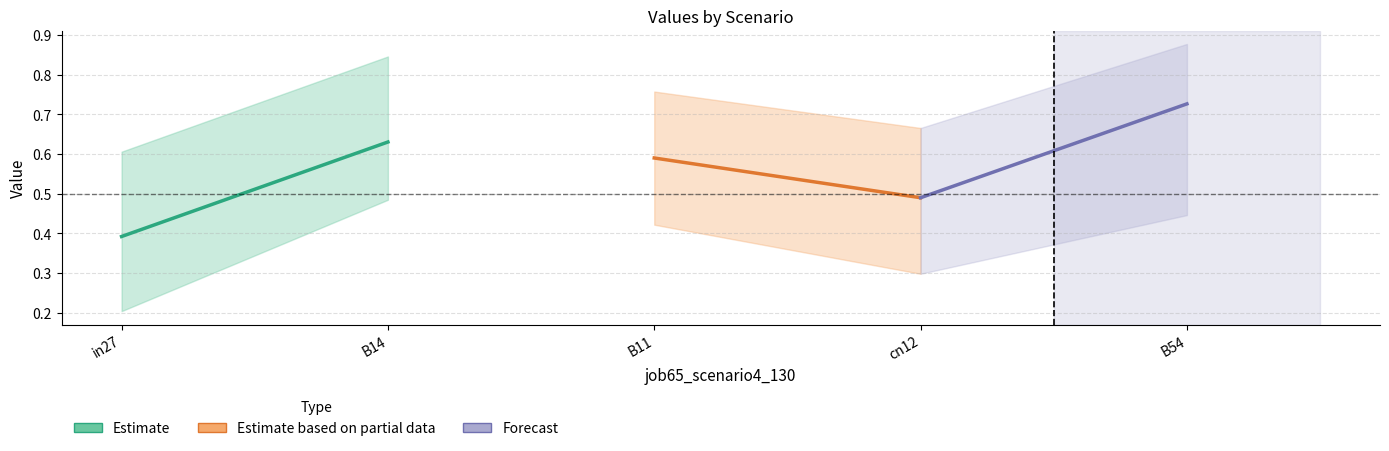

What is the difference between the Estimate based on partial data values at cn12 and B11?

0.1